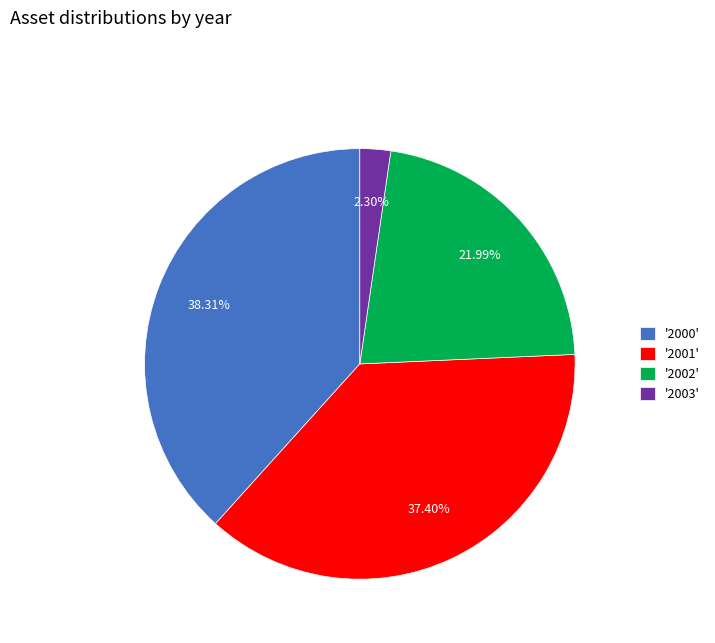

Does any single category account for the majority?

No